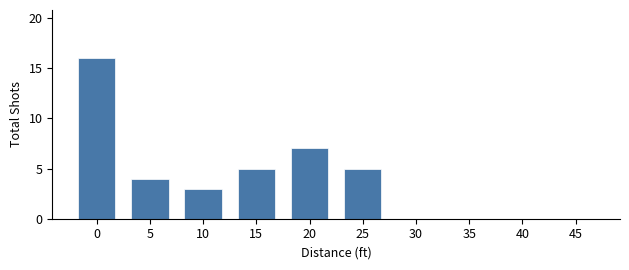

What is the greatest value displayed?

16